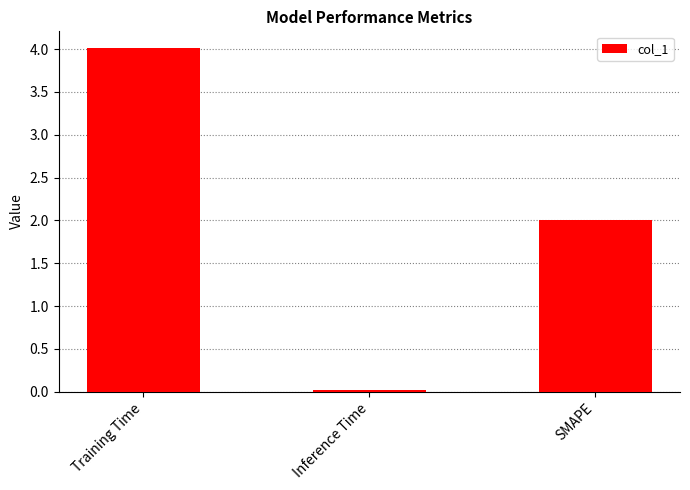

What is the maximum value shown in the chart?

4.0